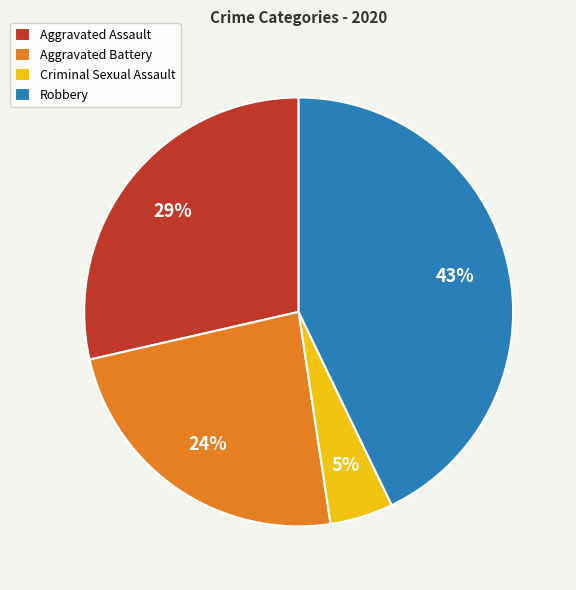

How many slices are in this pie chart?

4